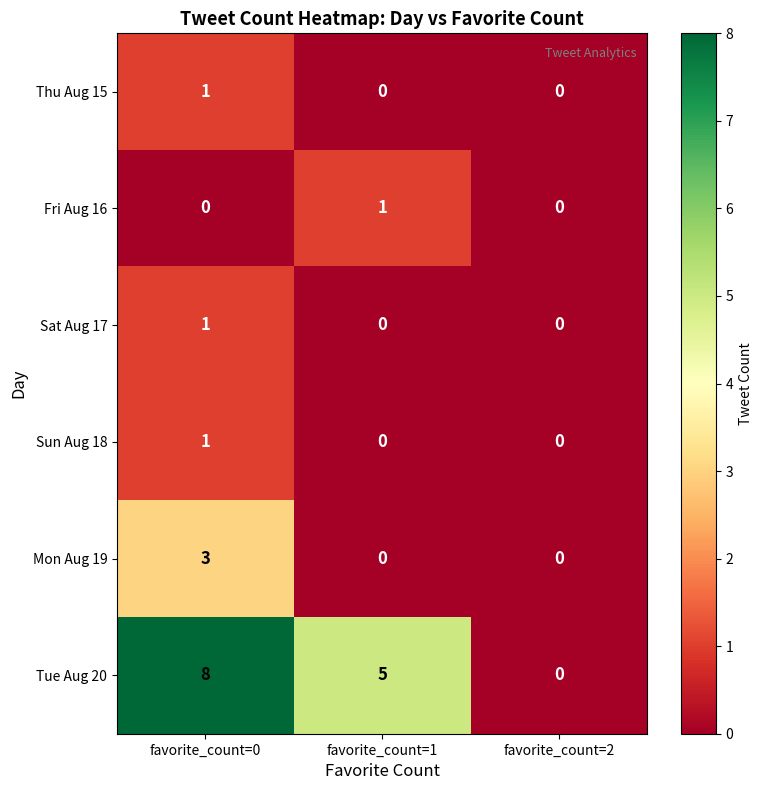

What is the highest value of the Mon Aug 19 series?

3